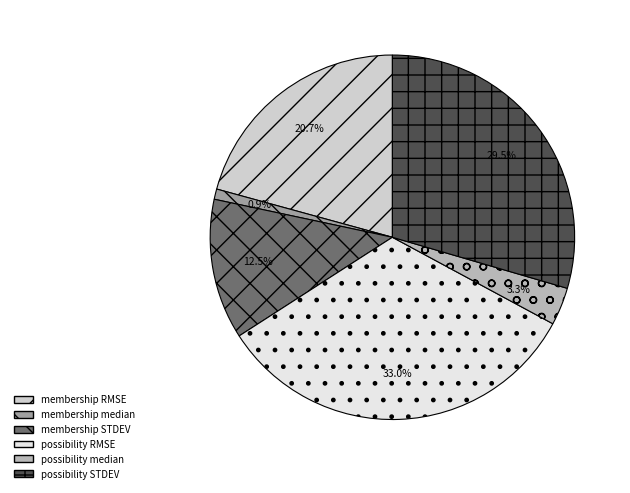

What is the total percentage of membership RMSE and possibility STDEV?

50.3%